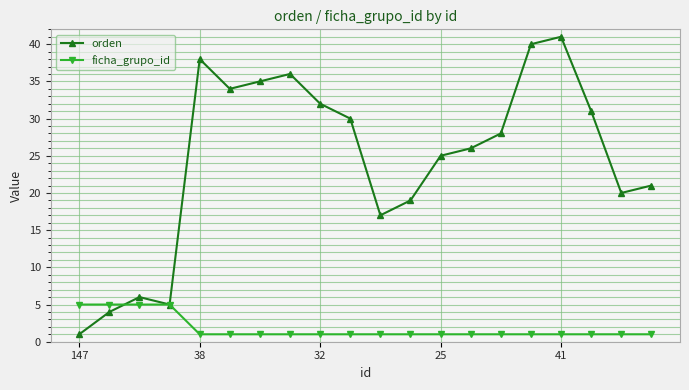

What is the difference between the maximum and minimum values in the orden series?

40